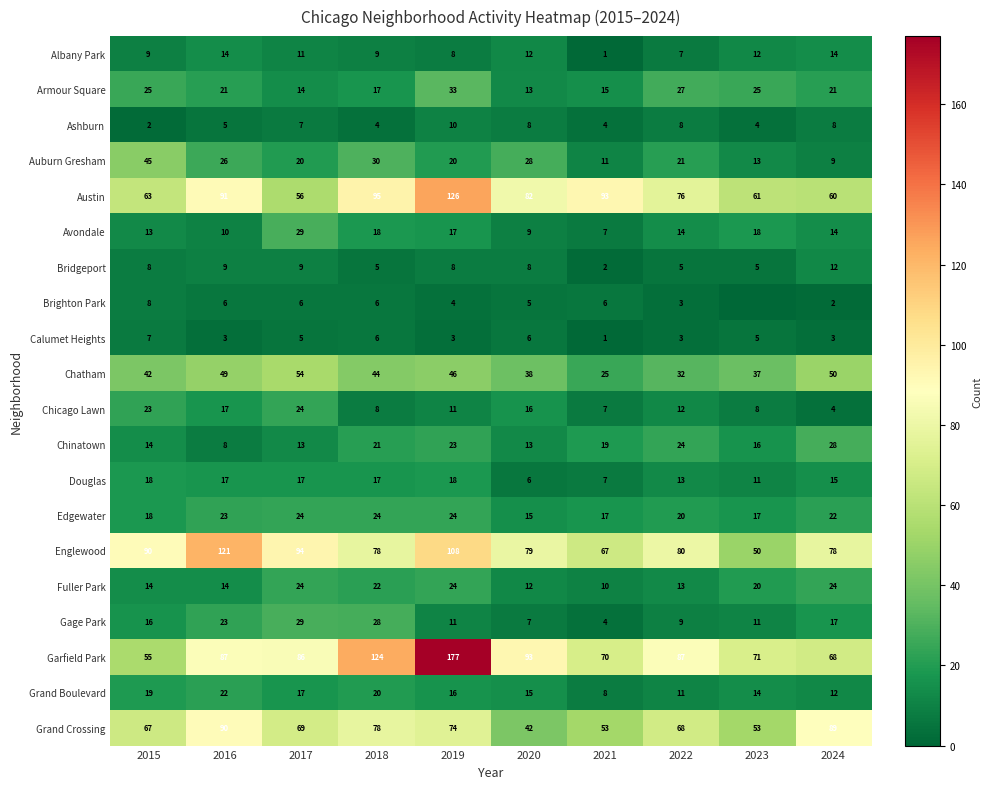

Which series changed the most between 2019 and 2021?

Garfield Park